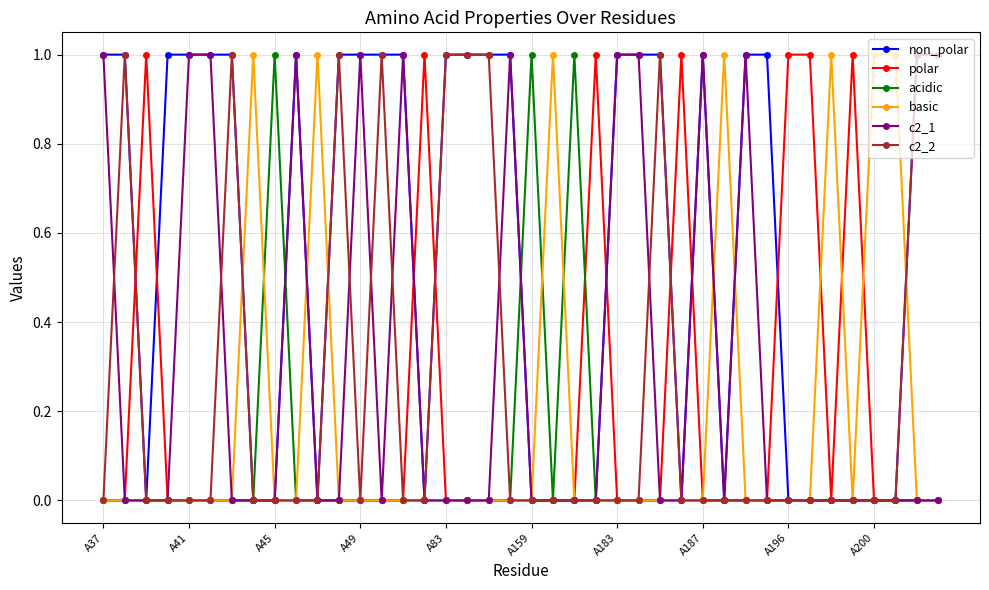

Which series has the largest total across all categories?

non_polar